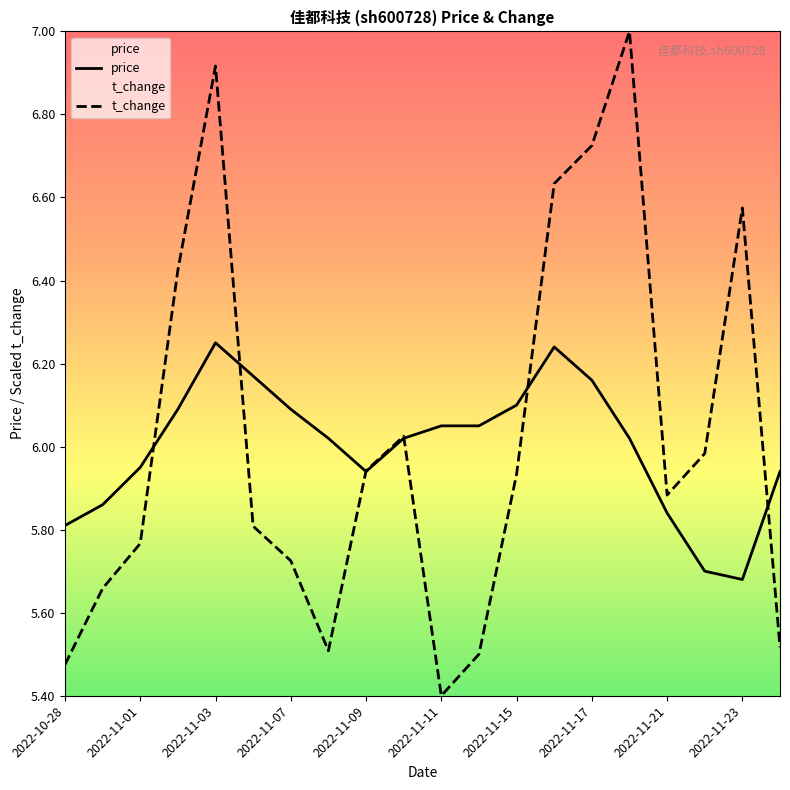

Which series has the largest range (max minus min)?

t_change